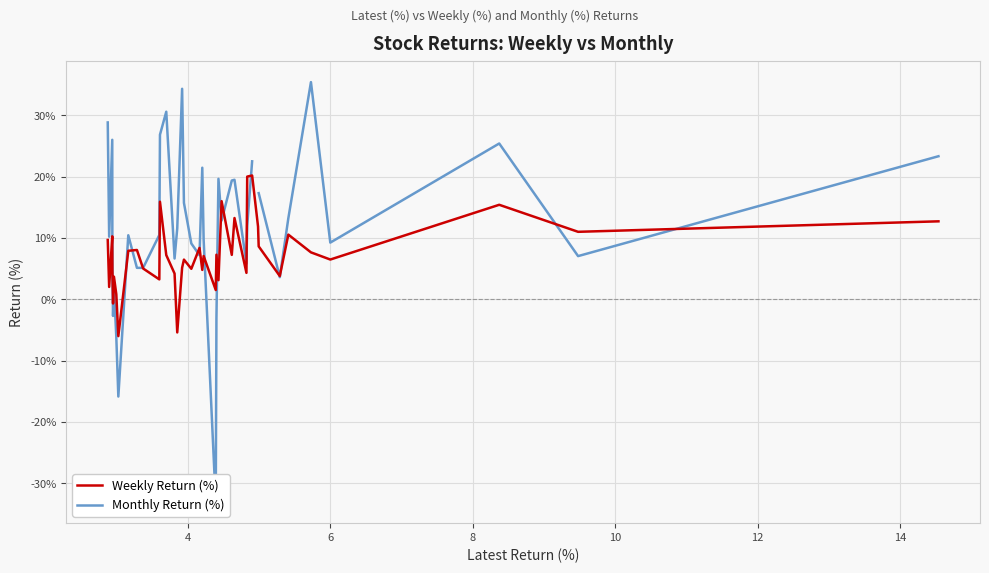

What is the total value across all series at 10?

43.1